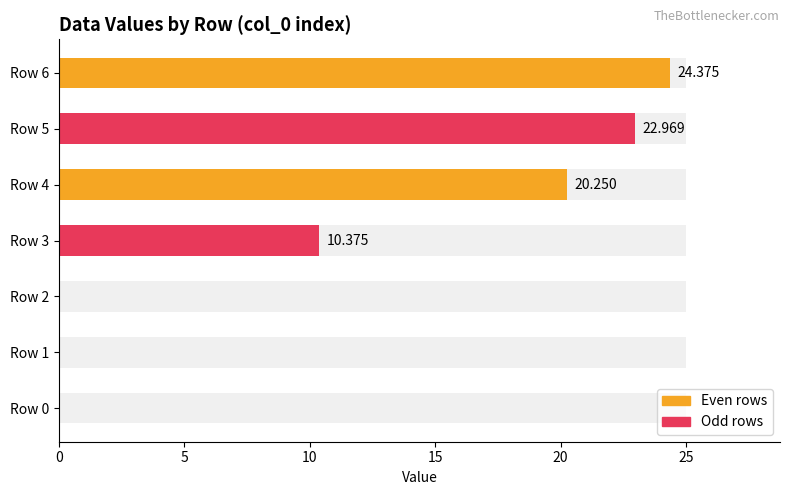

What is the difference between the maximum and second lowest values?

24.4